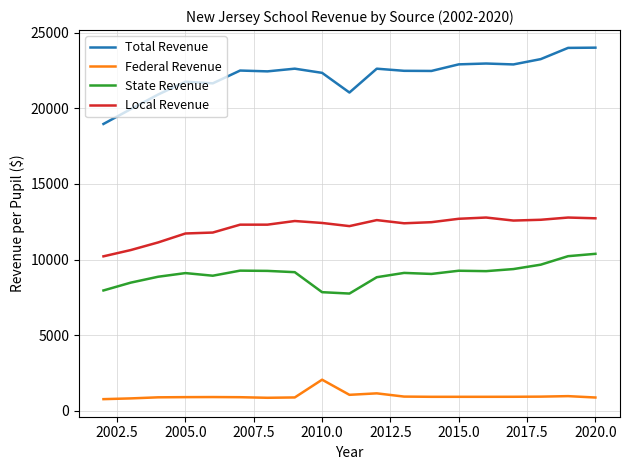

True or false: State Revenue and Federal Revenue intersect in this chart.

False